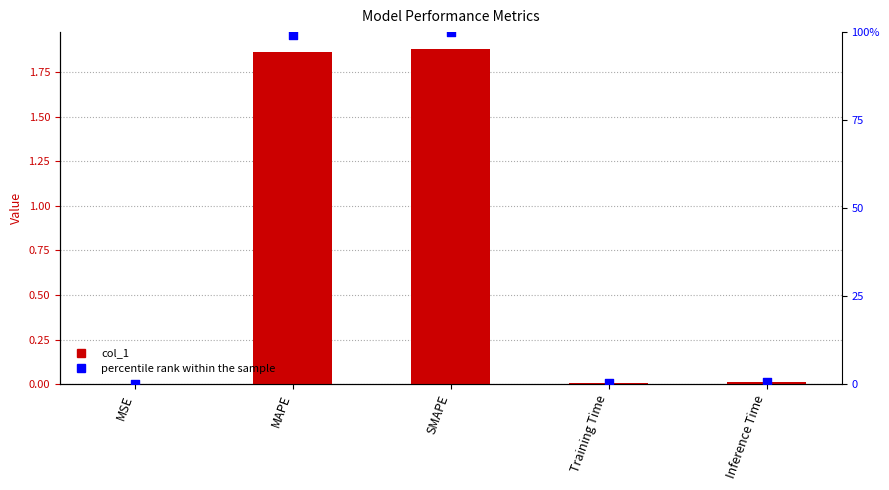

What are all the series names shown in the legend?

col_1, percentile rank within the sample